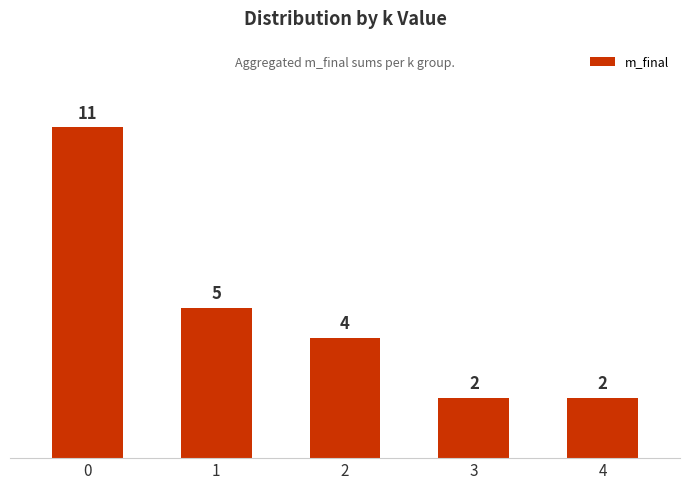

The chart shows a value of 11 at 0. True or false?

True